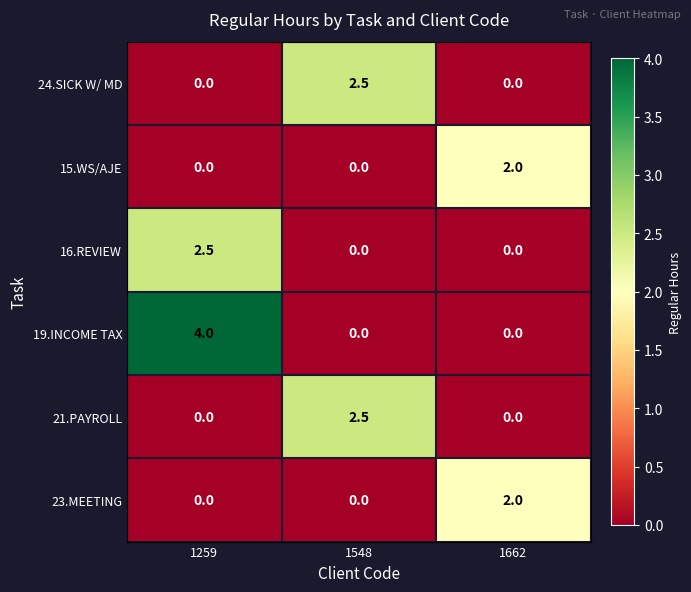

Which series has the largest total across all categories?

19.INCOME TAX